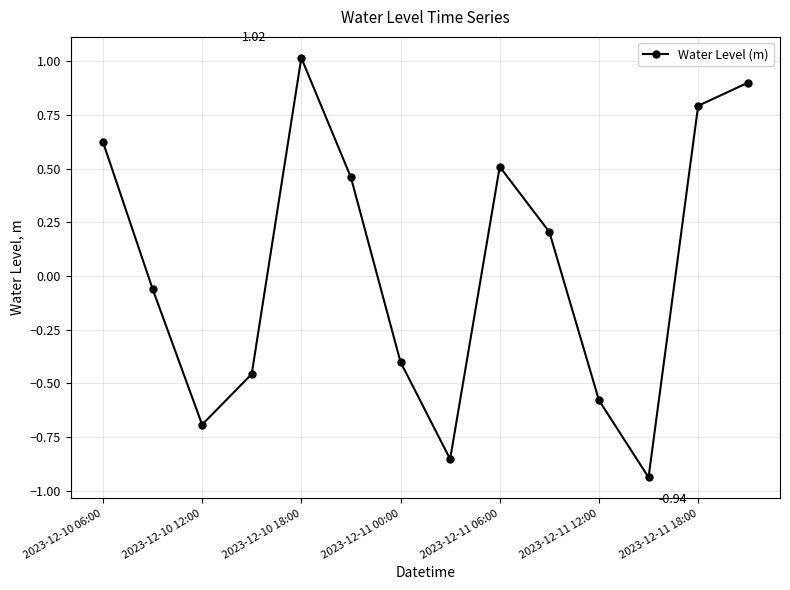

True or false: there are more than 1 points higher than both neighbors.

True